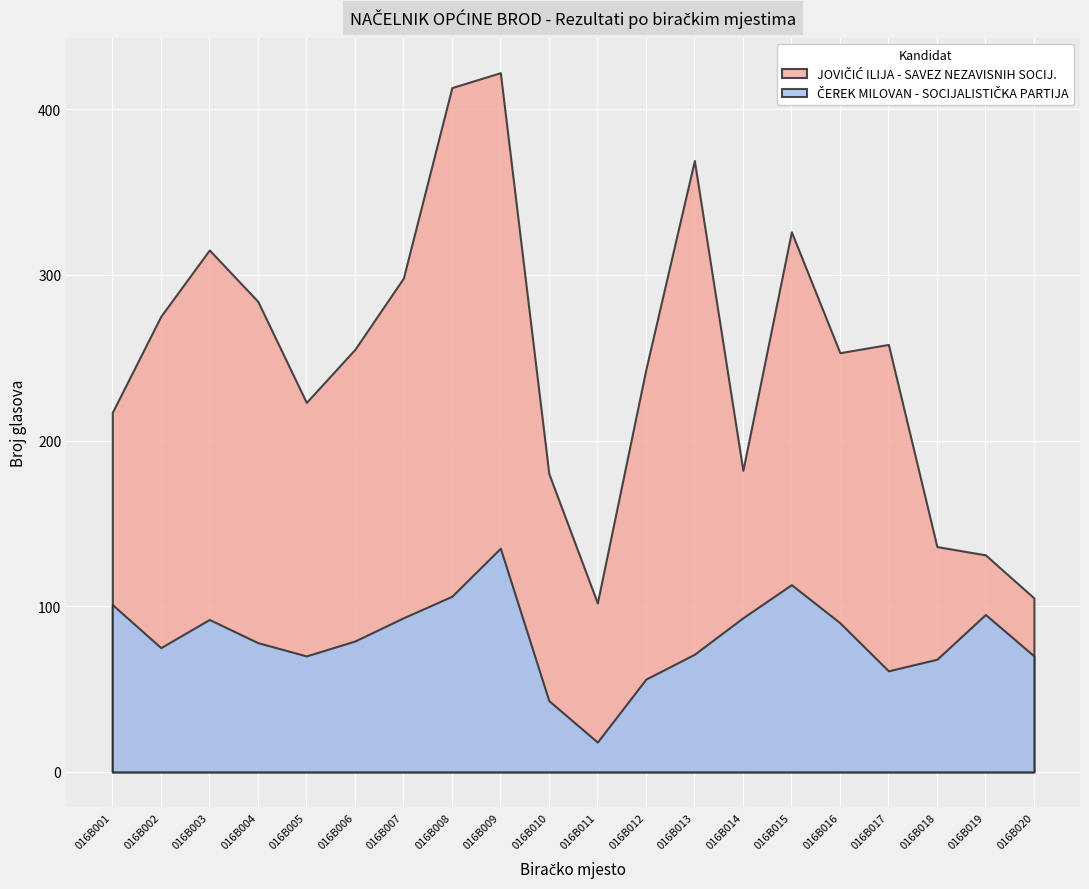

True or false: JOVIČIĆ ILIJA - SAVEZ NEZAVISNIH SOCIJ. and ČEREK MILOVAN - SOCIJALISTIČKA PARTIJA intersect in this chart.

False